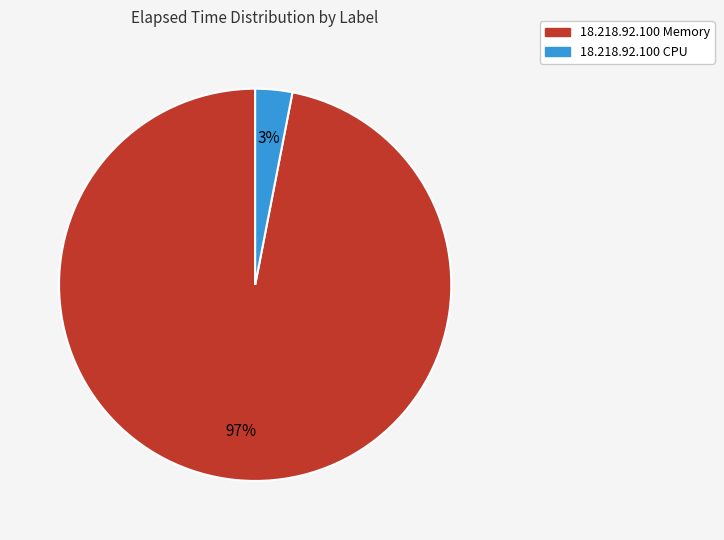

Is there a majority slice in this chart?

Yes